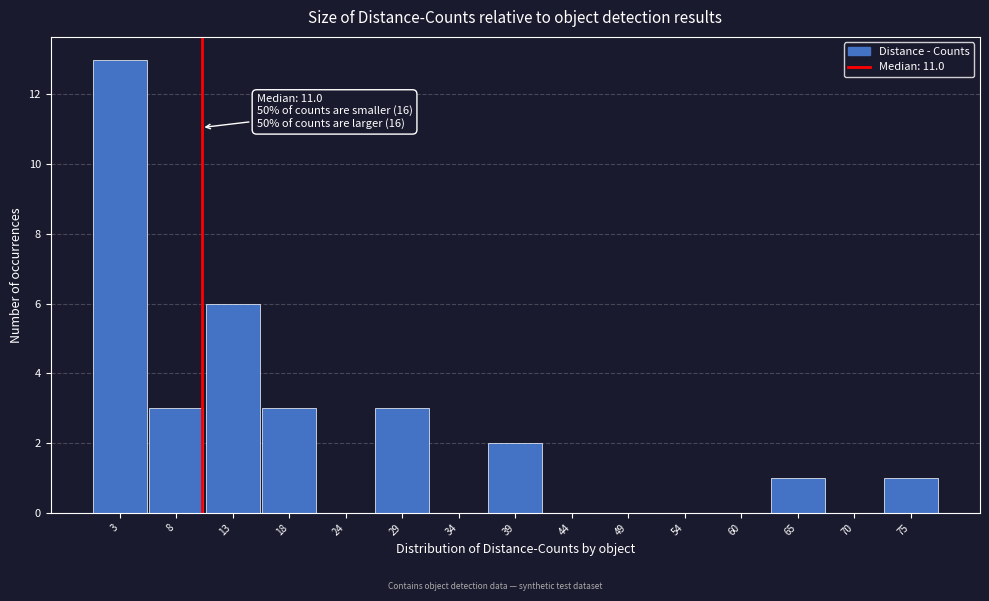

Reading right to left, extract all data points from this chart.

75=1	70=0	65=1	60=0	54=0	49=0	44=0	39=2	34=0	29=3	24=0	18=3	13=6	8=3	3=13